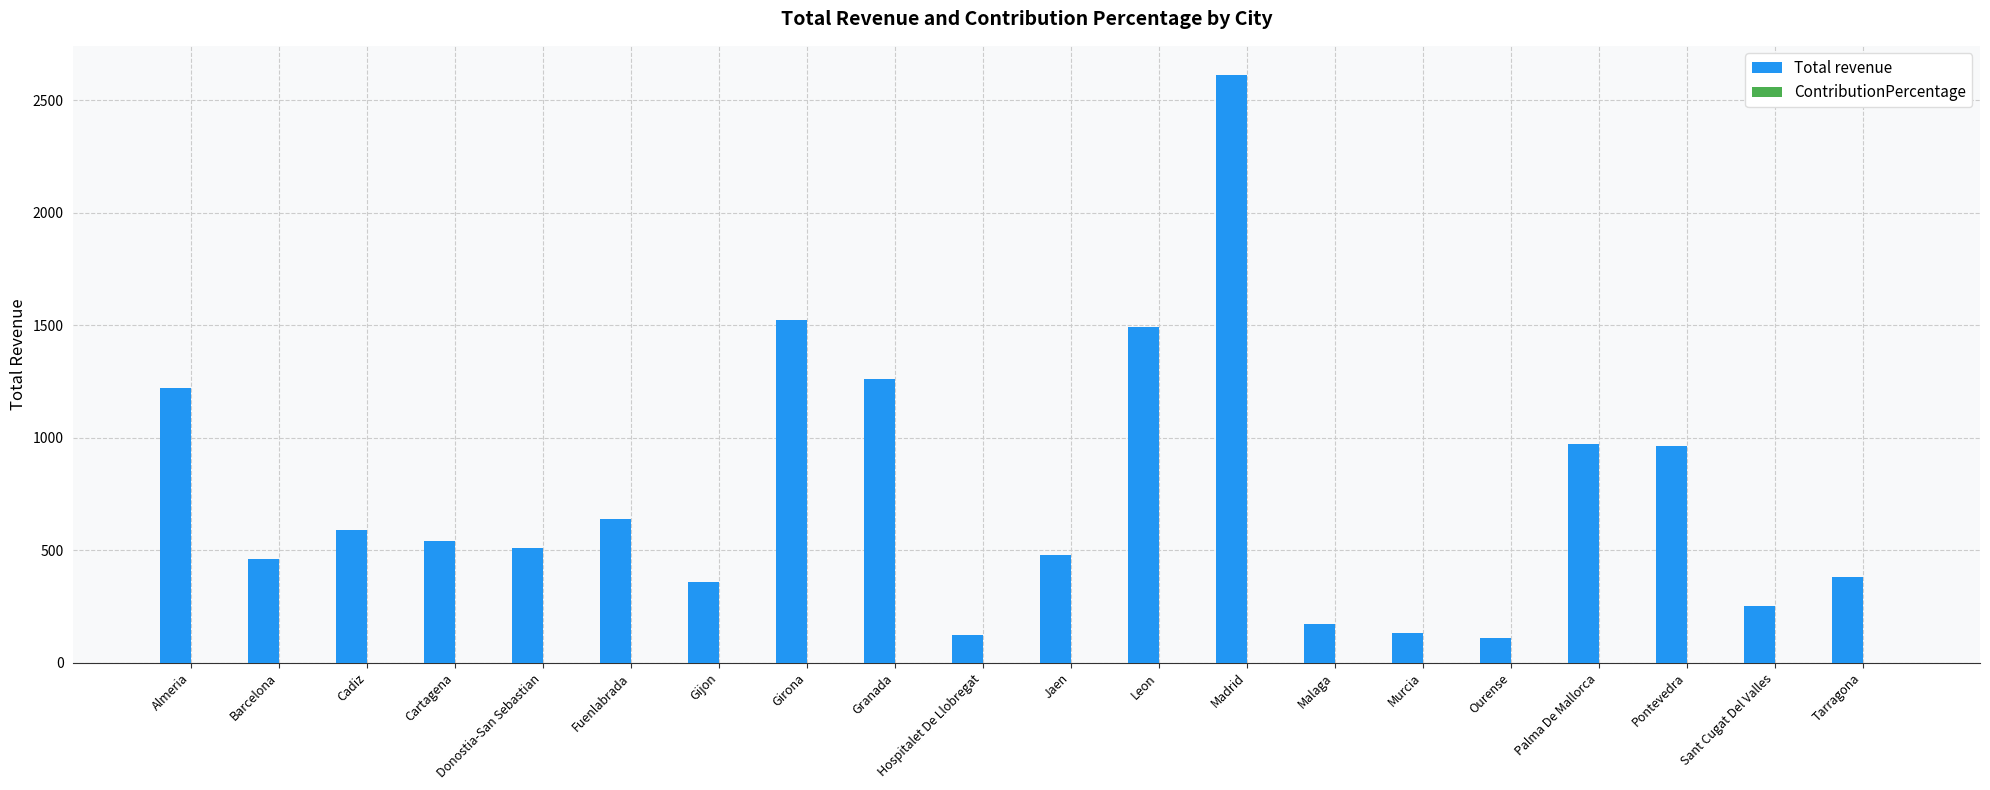

What is the sum of all Total revenue values?

14794.1